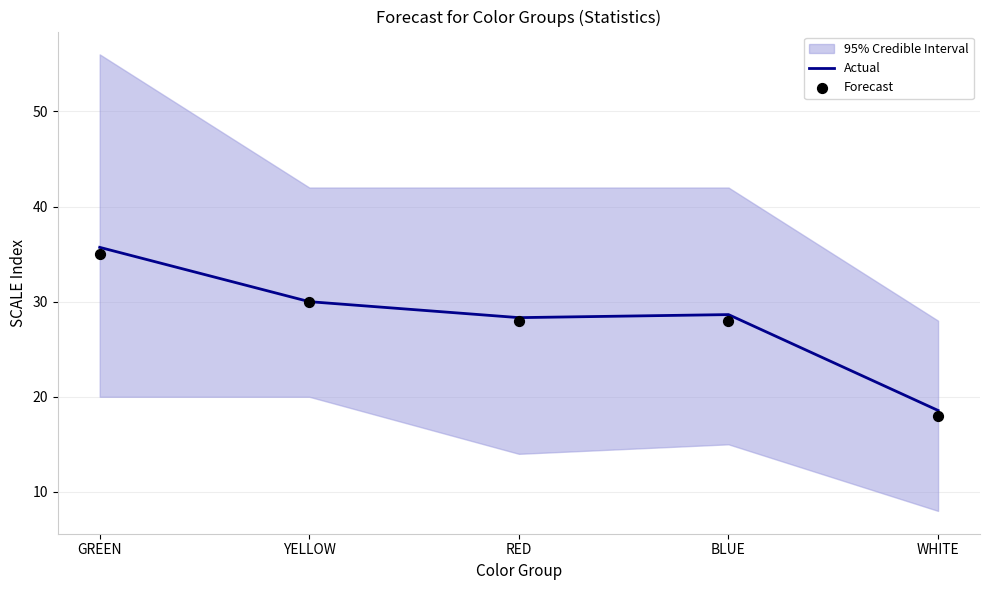

Which series has the widest spread of Y values?

Actual